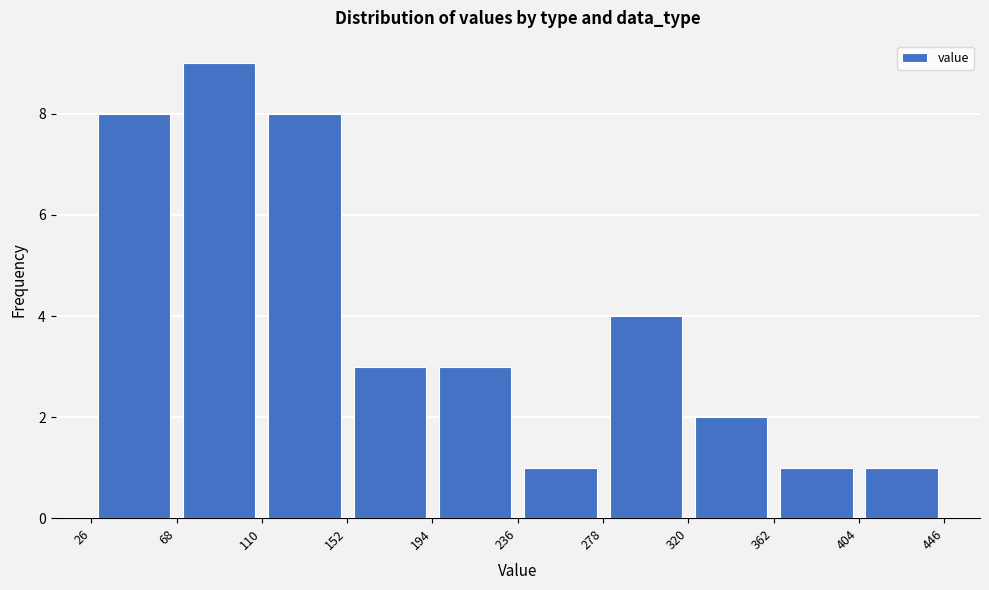

Over which range of the x-axis is the bar tallest?

68 to 110